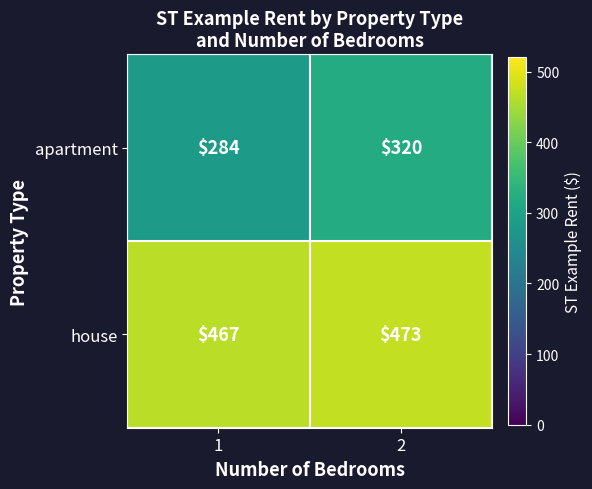

Which series has the largest range (max minus min)?

apartment